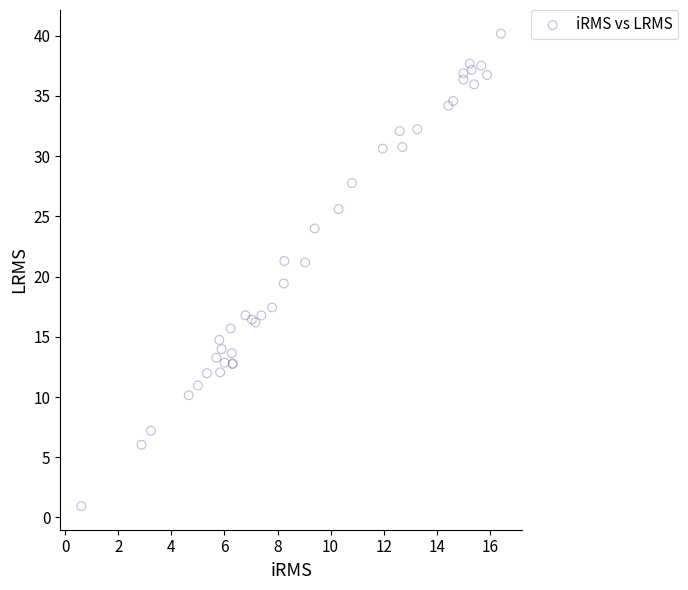

What Y value in the scatter plot is closest to 20?

19.4